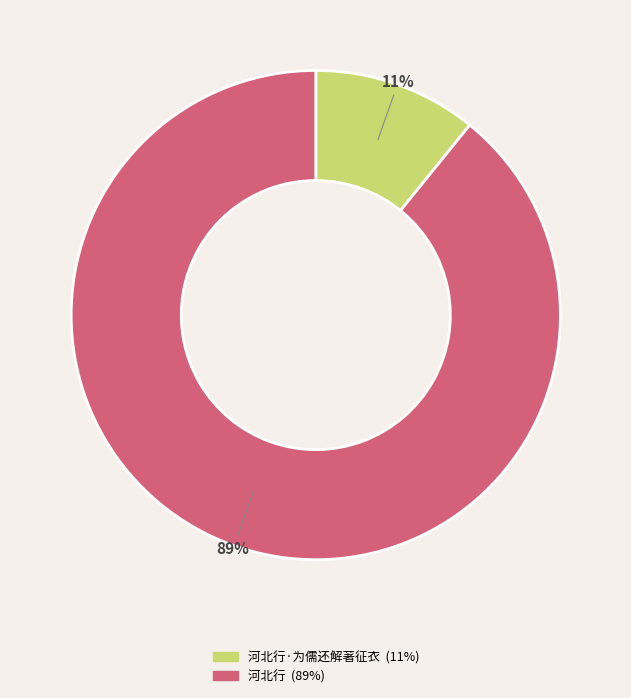

To the nearest percent, what is the difference between the largest and smallest slice percentages?

78%